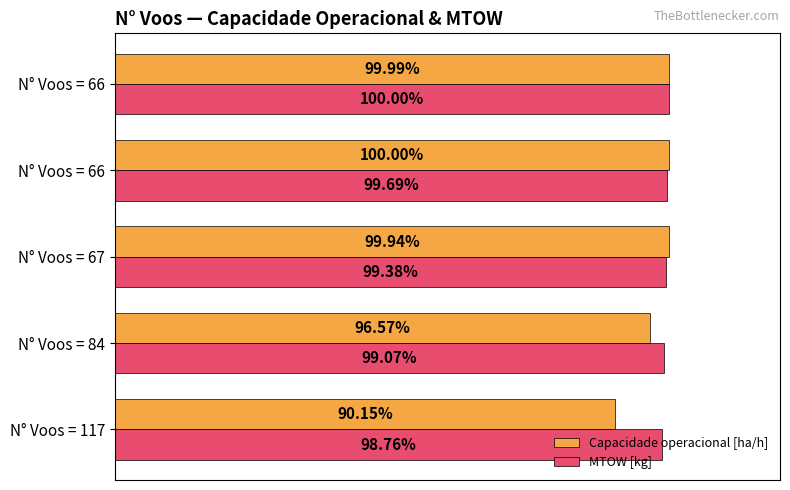

At how many categories does at least one series exceed 99?

4